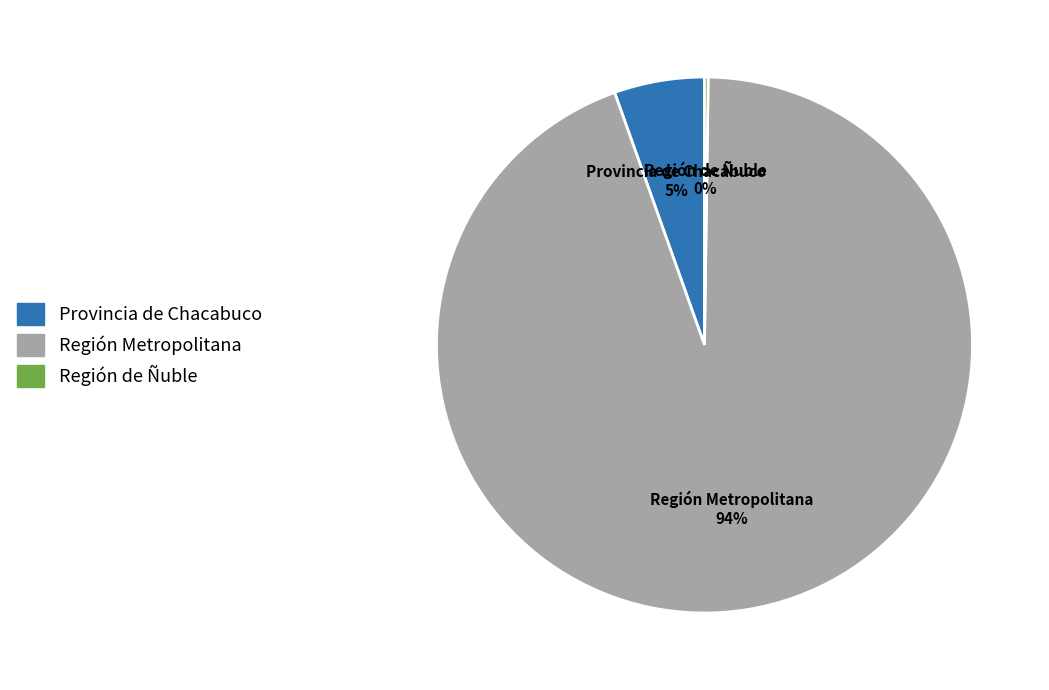

To the nearest percent, what percentage of the pie is Provincia de Chacabuco?

5%